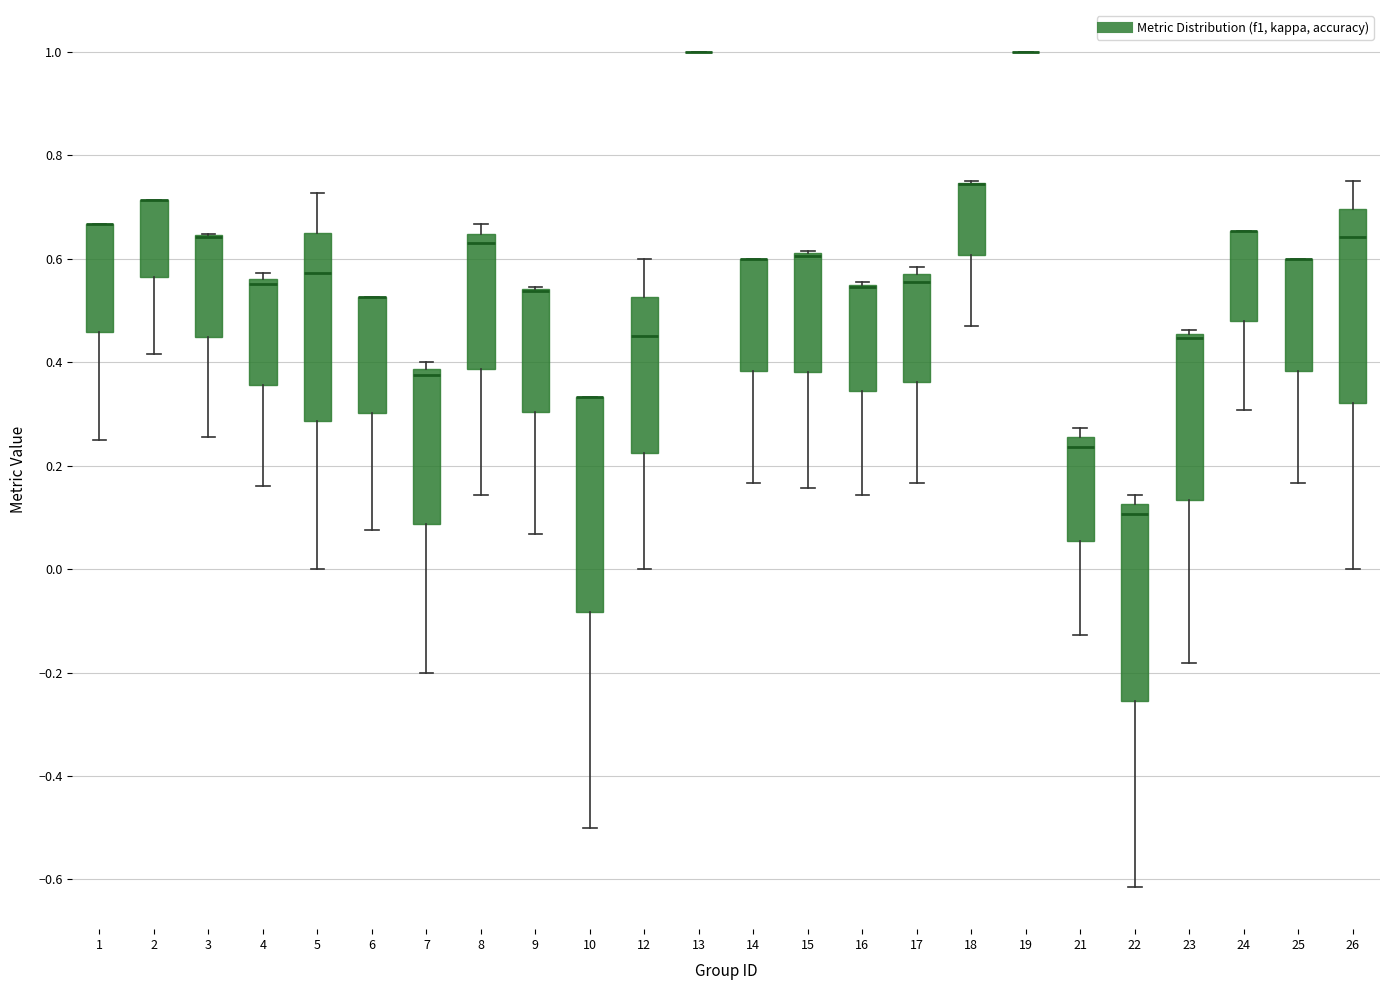

Comparing the boxes themselves (not the whiskers), which one is the tallest?

10